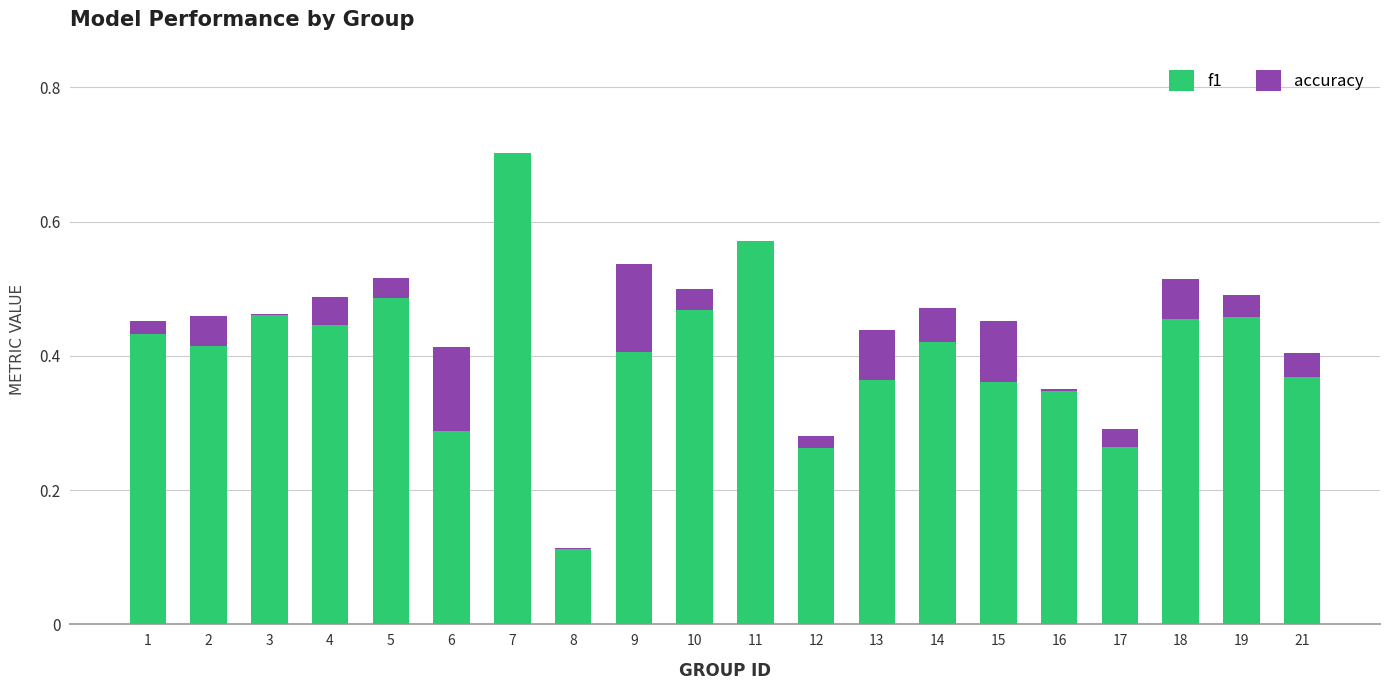

True or false: f1 has a value of 0.8 at 19.

False